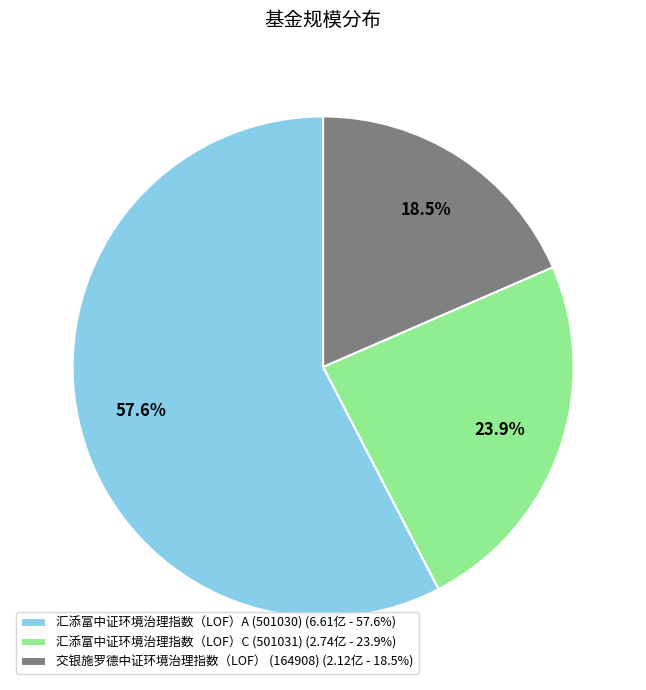

To the nearest percent, what is the combined percentage of 汇添富中证环境治理指数（LOF）C (501031) and 交银施罗德中证环境治理指数（LOF） (164908)?

42%